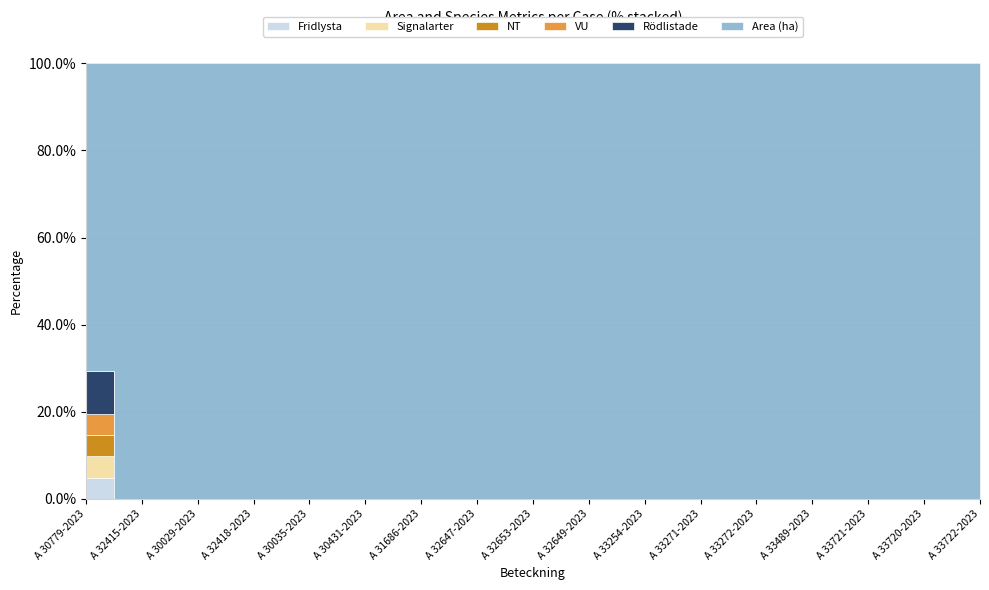

True or false: Fridlysta and Rödlistade intersect in this chart.

False